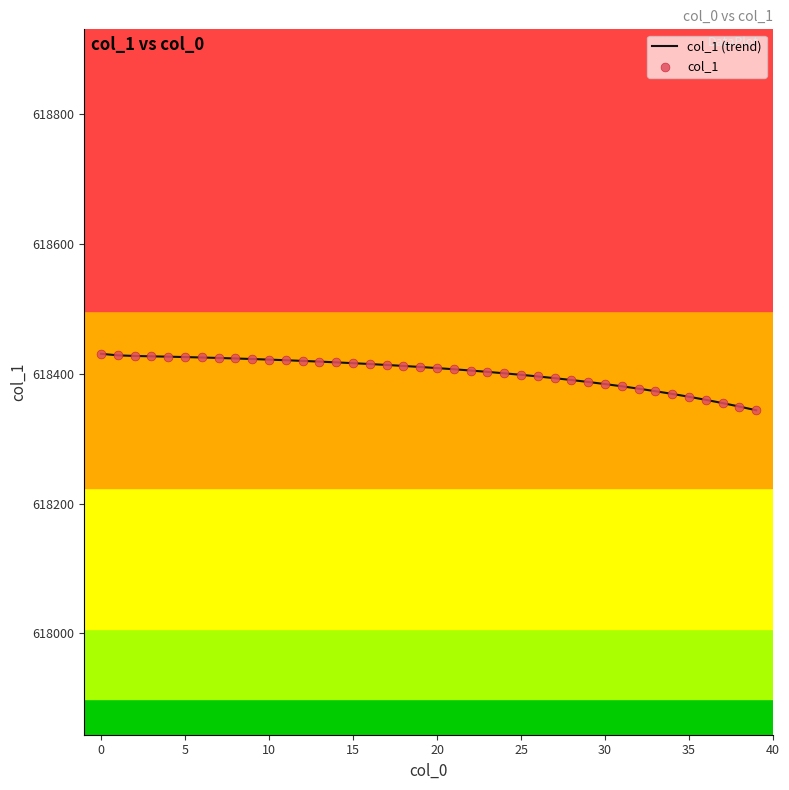

What is the minimum value shown in the chart?

618344.0